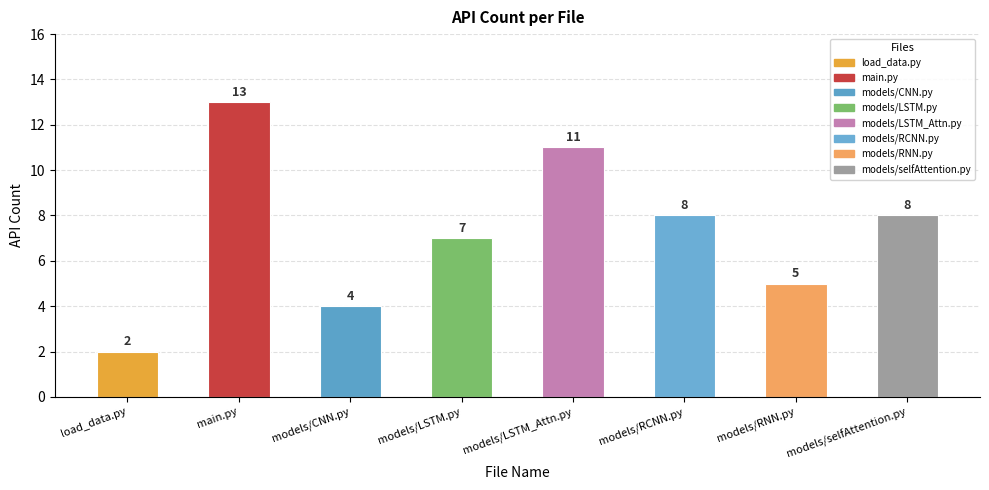

True or false: the data shows 8 at models/RCNN.py.

True